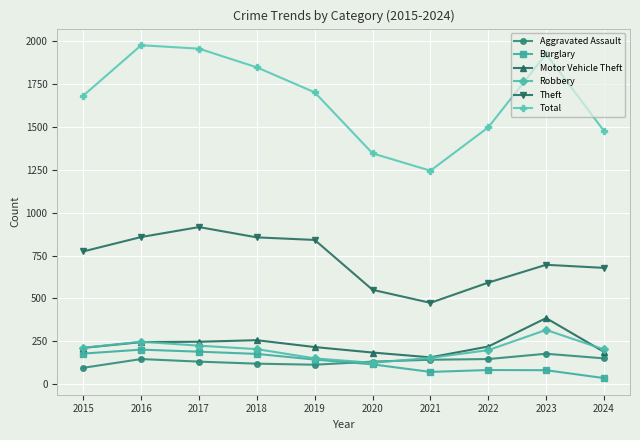

Where is Burglary nearest to the value 118?

2020